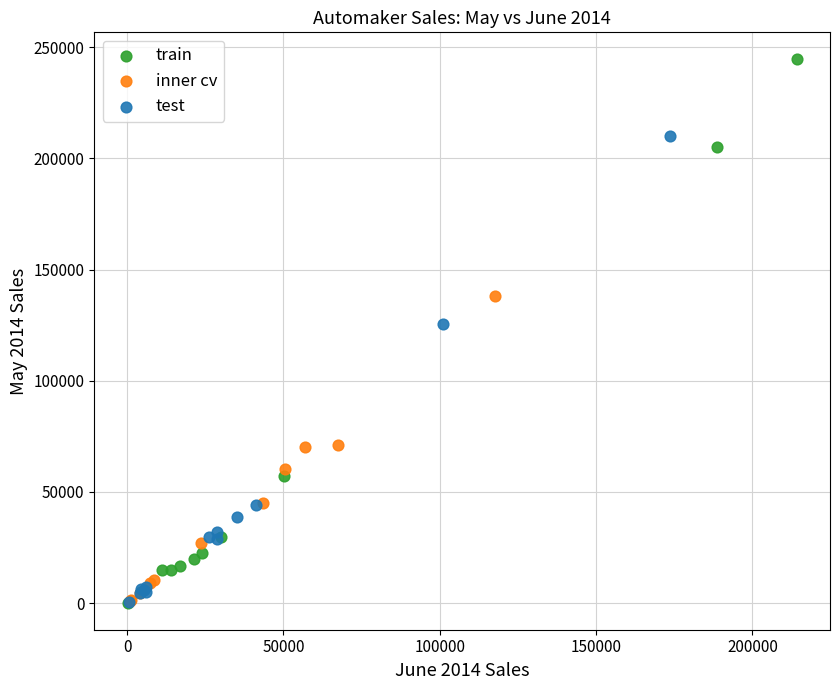

What are all the series names shown in the legend?

train, inner cv, test